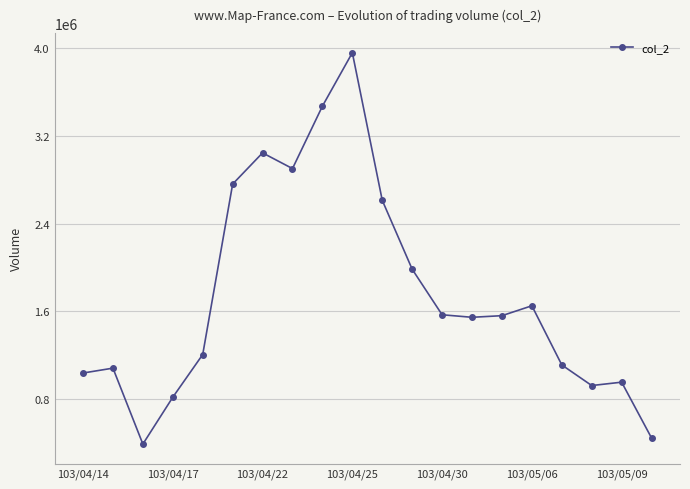

How many lines are shown in the chart?

1